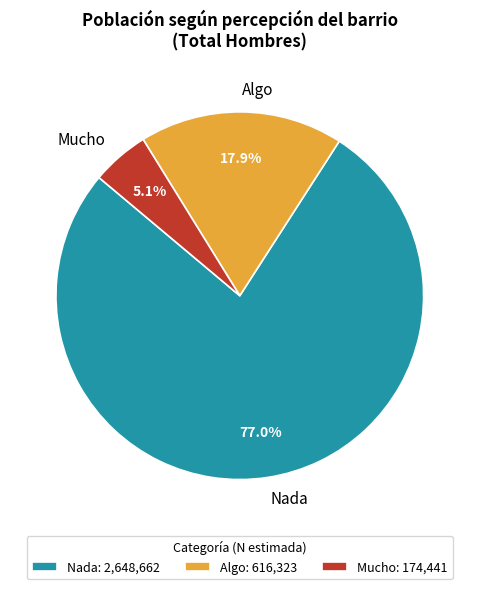

How many slices are in this pie chart?

3